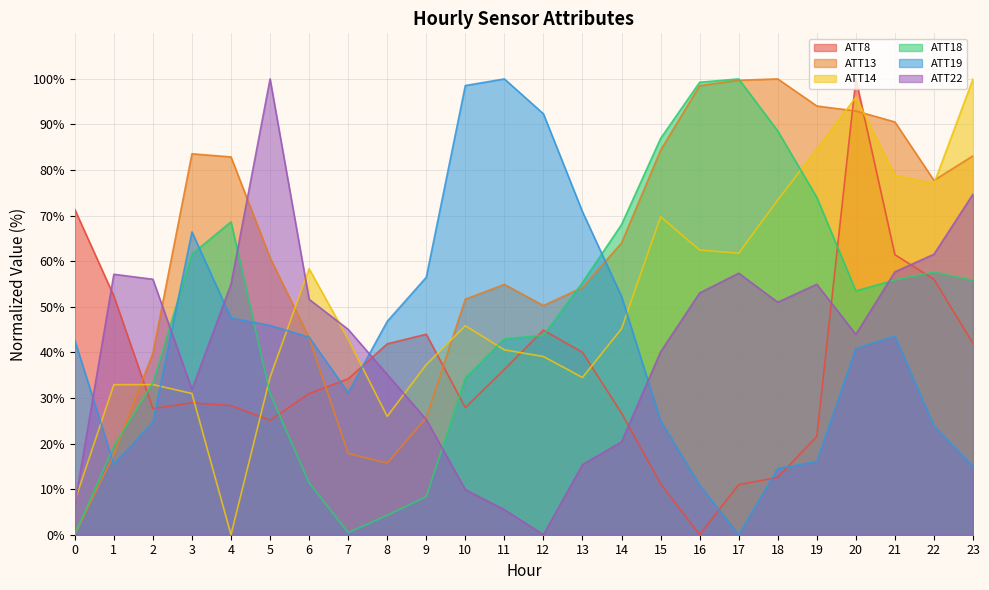

Rank the series by their maximum value, from lowest to highest.

ATT8, ATT13, ATT14, ATT18, ATT19, ATT22